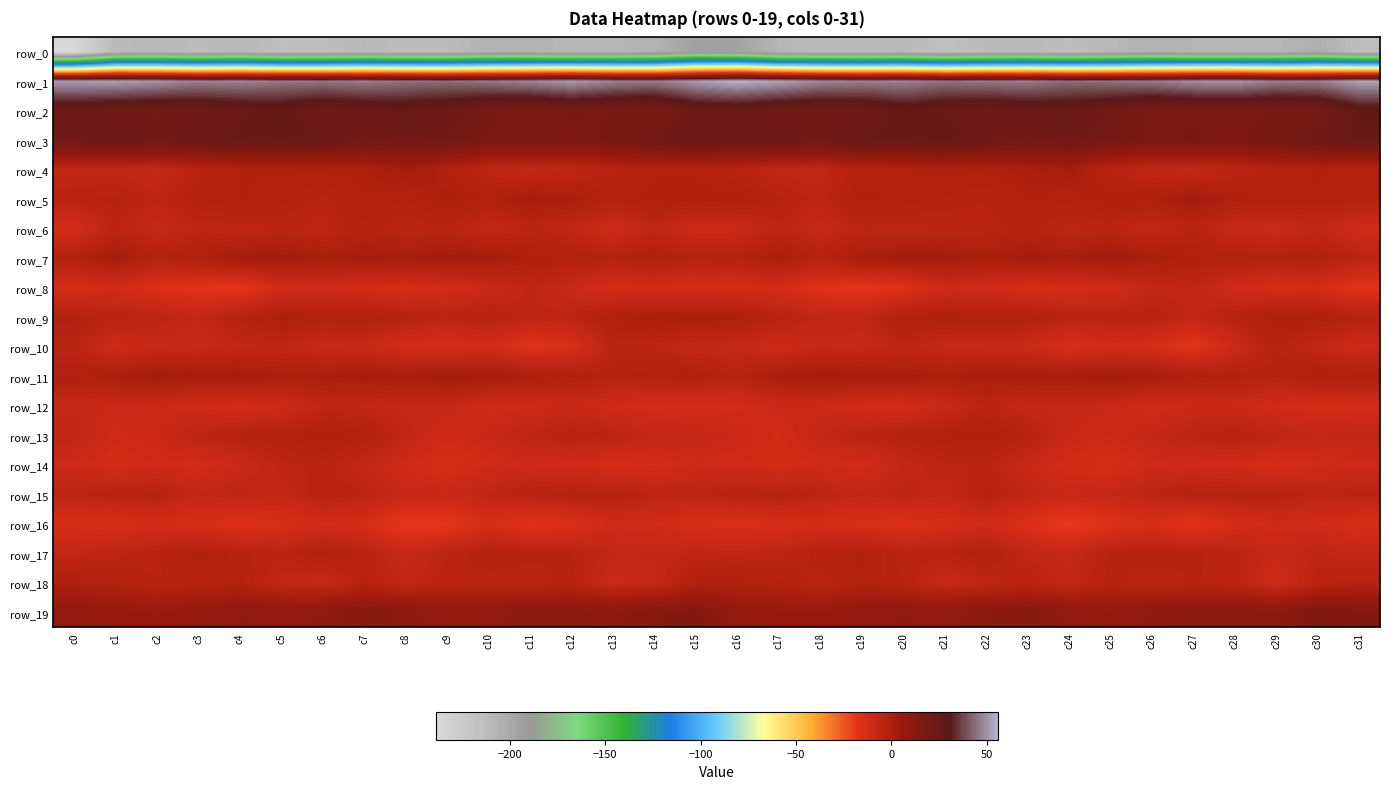

True or false: row_9 has a value of -0.3 at c13.

False